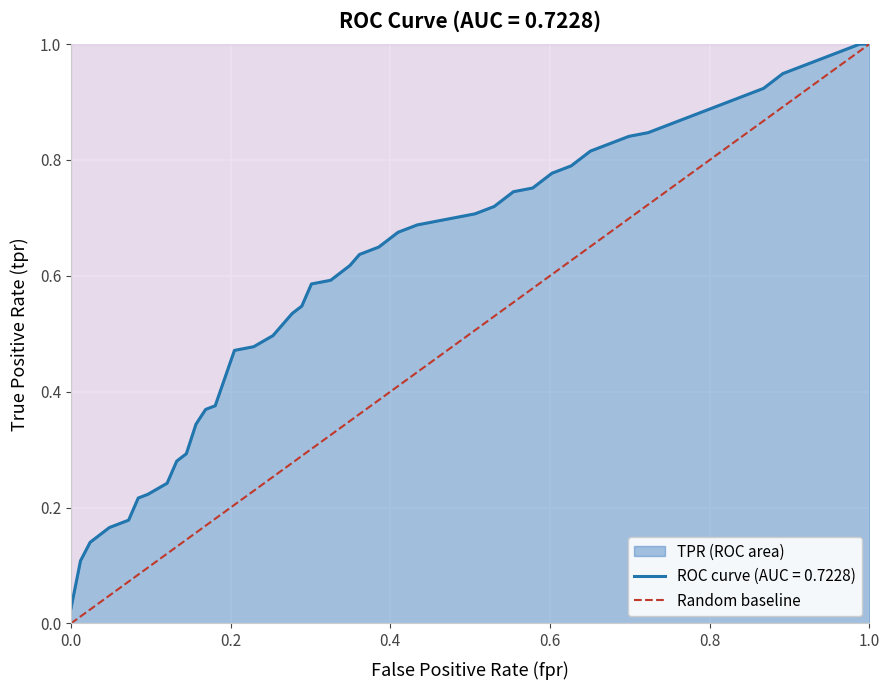

The ROC curve (AUC = 0.7228) series shows 1.0 at 1.0. True or false?

True